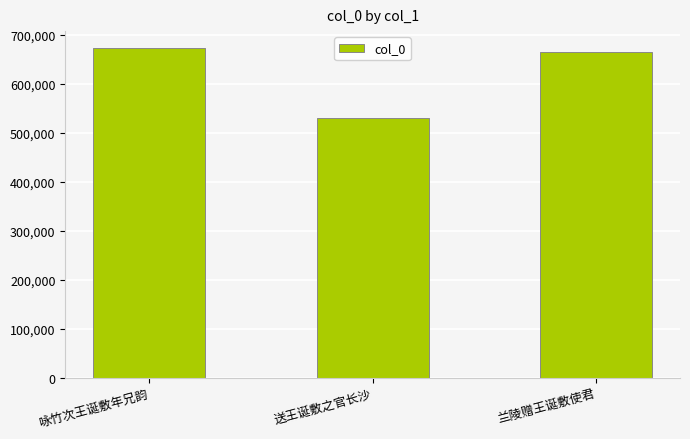

What is the value of the 3rd bar from the left?

665404